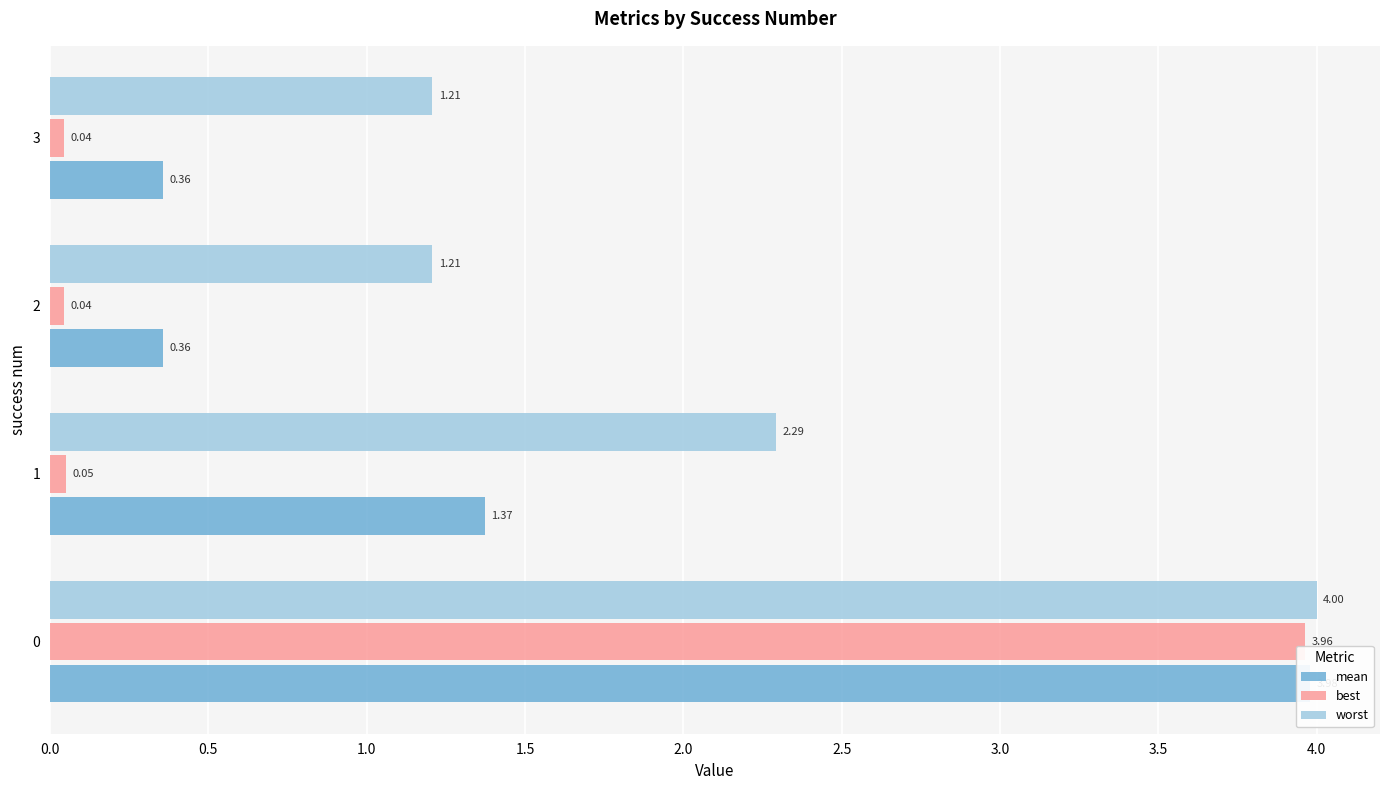

Reading left to right, transcribe all the data shown in this chart.

mean: 4.0	1.4	0.4	0.4
best: 4.0	0.1	0.0	0.0
worst: 4.0	2.3	1.2	1.2